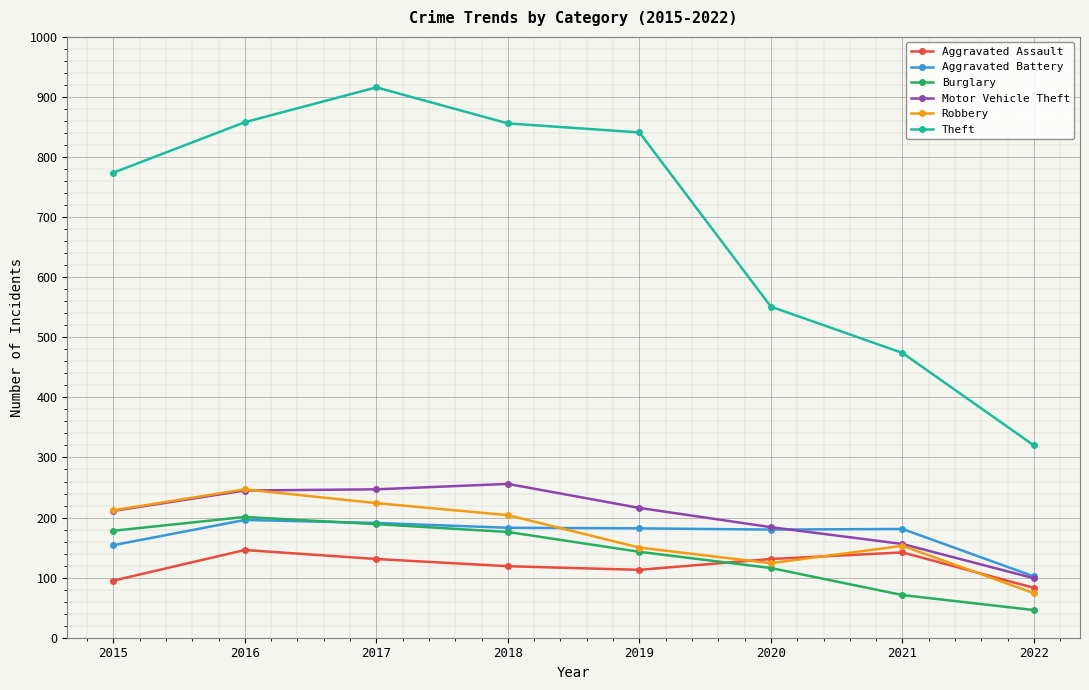

What is the difference between the maximum and minimum values in the Theft series?

596